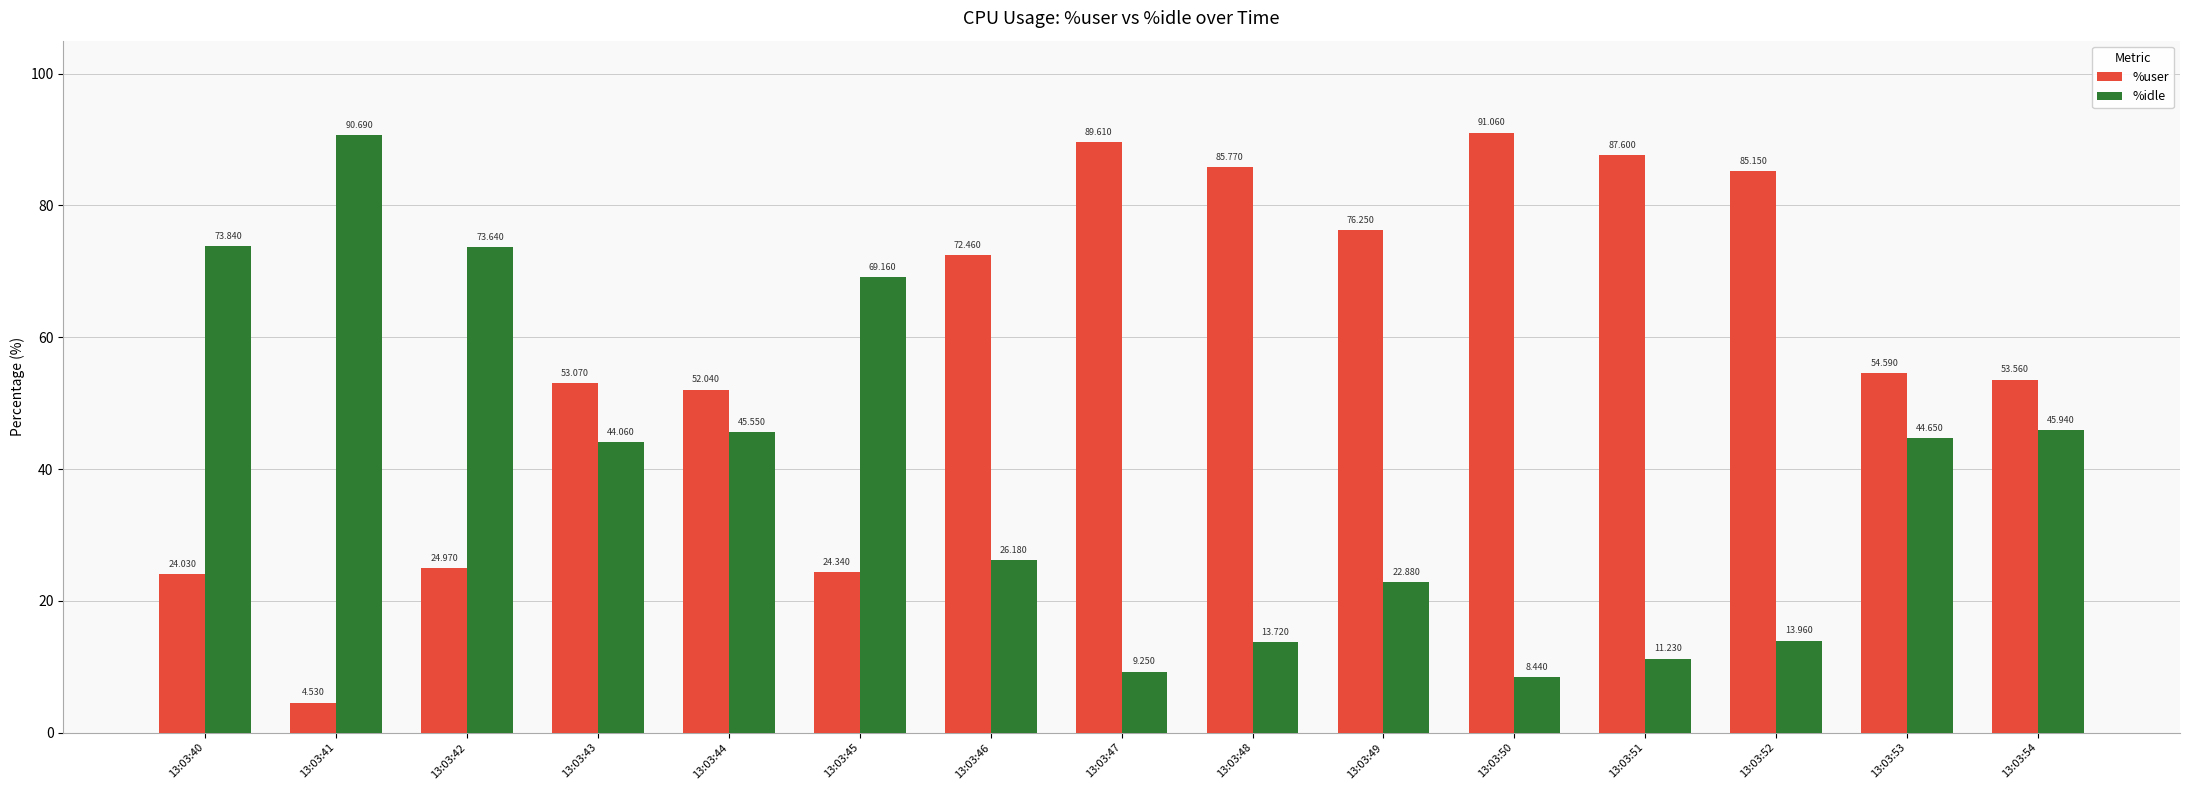

The value of %user at 13:03:42 is 25.0. True or false?

True